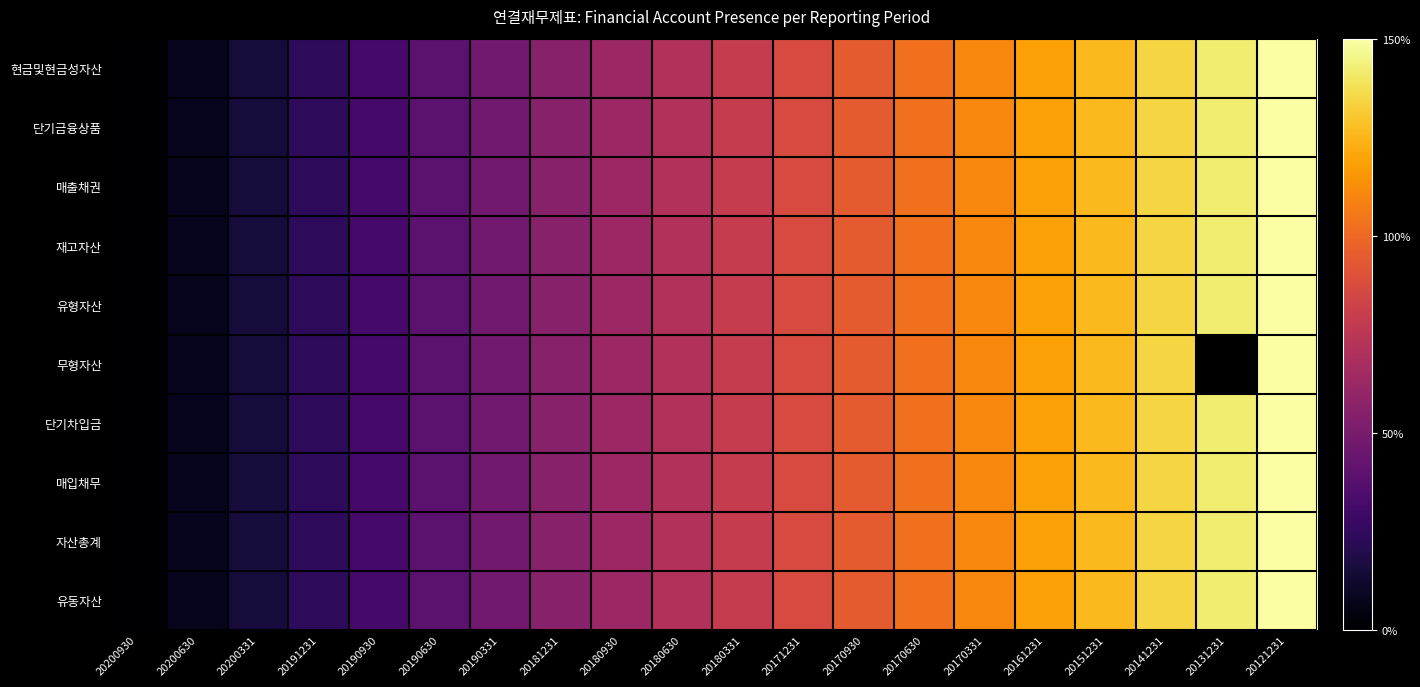

True or false: 유형자산 has a value of 0.8 at 20180331.

True